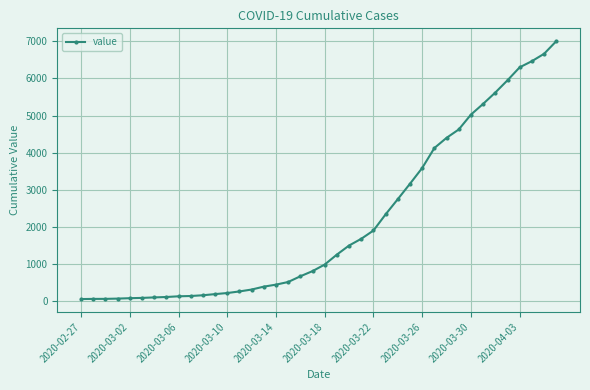

What is the maximum value shown in the chart?

7003